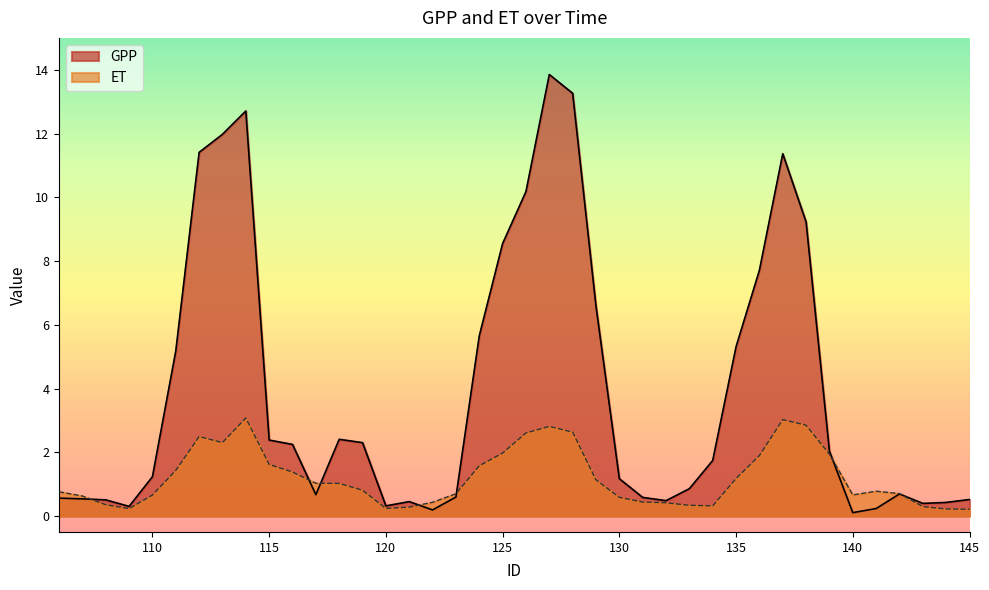

The ET series shows 0.4 at 110. True or false?

False